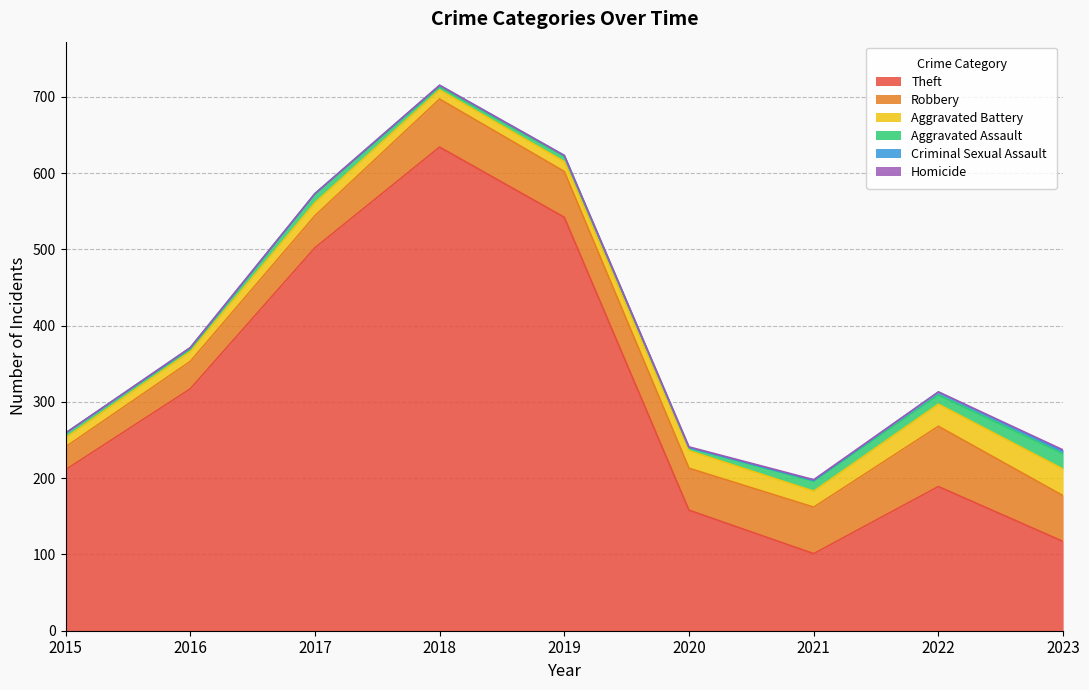

How many categories are shown in the chart?

9